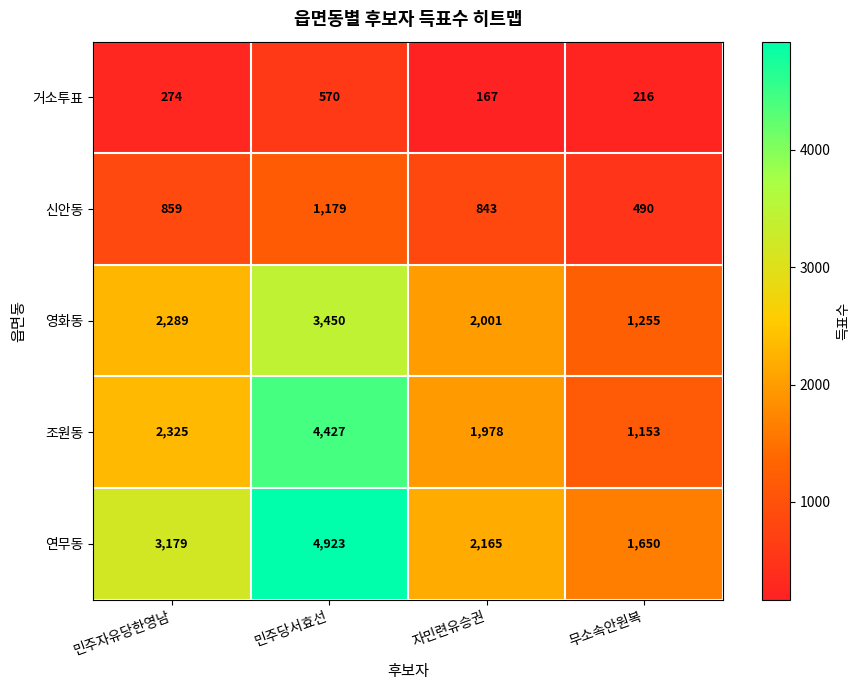

Rank the series by their maximum value, from lowest to highest.

거소투표, 신안동, 영화동, 조원동, 연무동